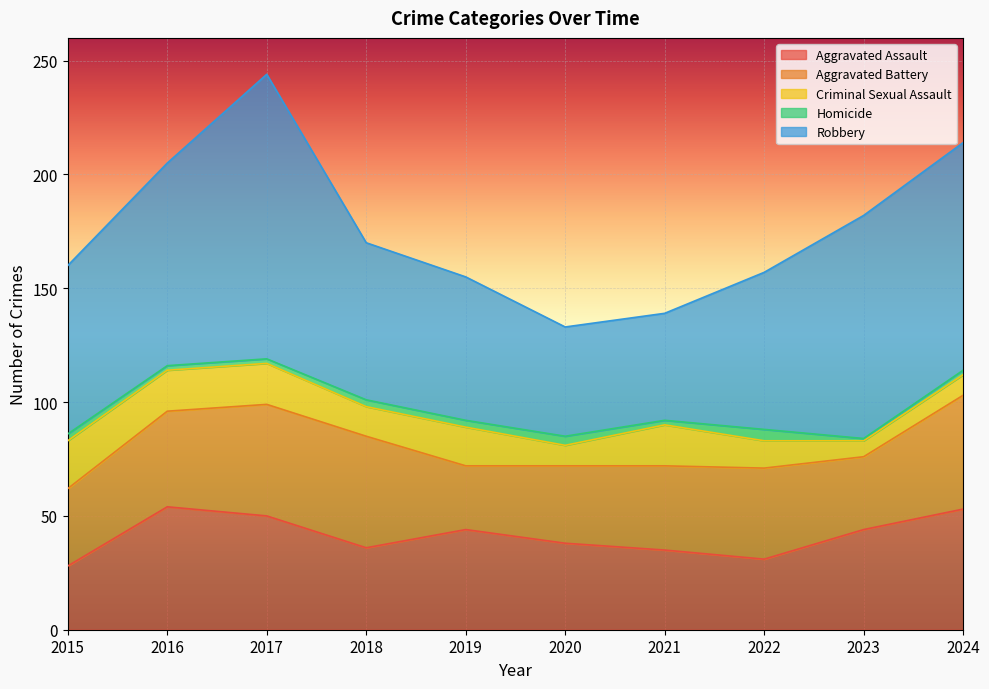

The value of Criminal Sexual Assault at 2019 is 3. True or false?

False